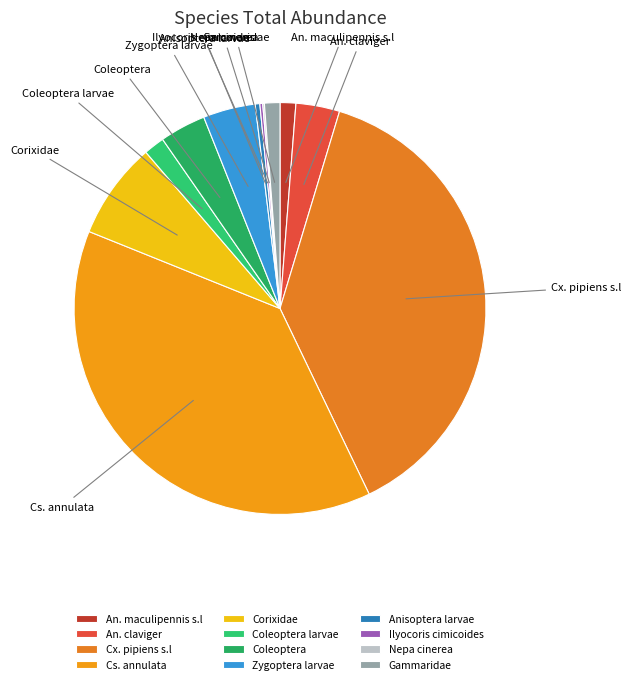

Do An. maculipennis s.l and Cx. pipiens s.l together represent more than half of the pie?

No